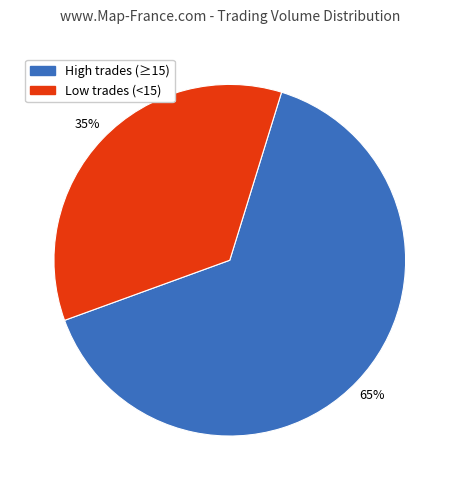

Do High trades (≥15) and Low trades (<15) together represent more than half of the pie?

Yes